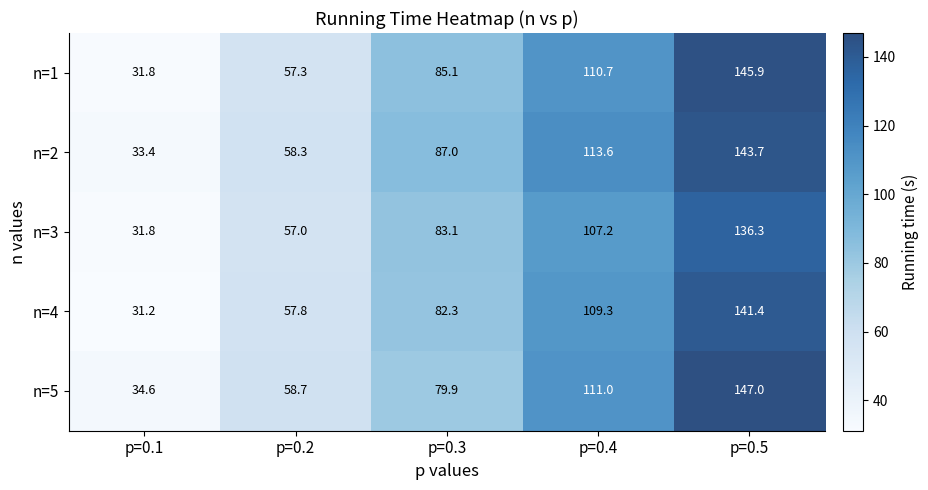

What is the smallest value displayed?

31.2